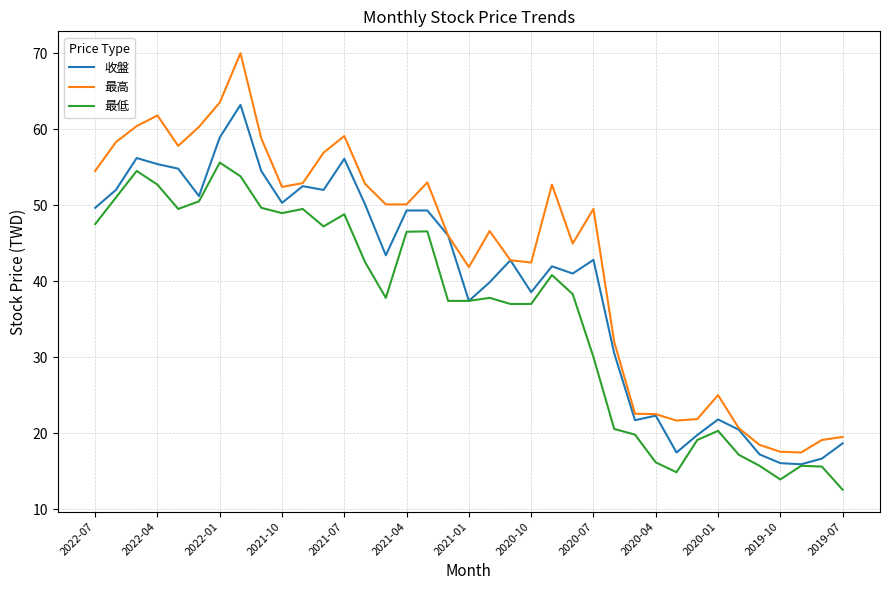

True or false: 最低 and 最高 intersect in this chart.

False